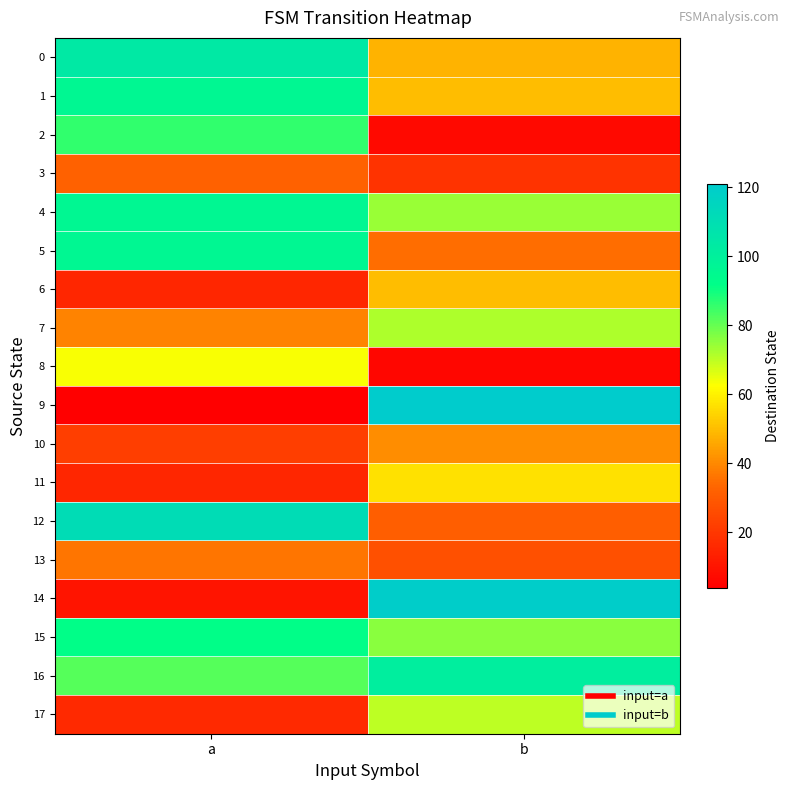

Reading left to right, what are all the values shown in this chart?

0: a=104	b=48
1: a=96	b=50
2: a=86	b=7
3: a=32	b=19
4: a=96	b=74
5: a=96	b=35
6: a=15	b=50
7: a=39	b=72
8: a=63	b=6
9: a=4	b=121
10: a=22	b=41
11: a=15	b=57
12: a=111	b=31
13: a=36	b=27
14: a=10	b=120
15: a=92	b=76
16: a=82	b=101
17: a=16	b=70